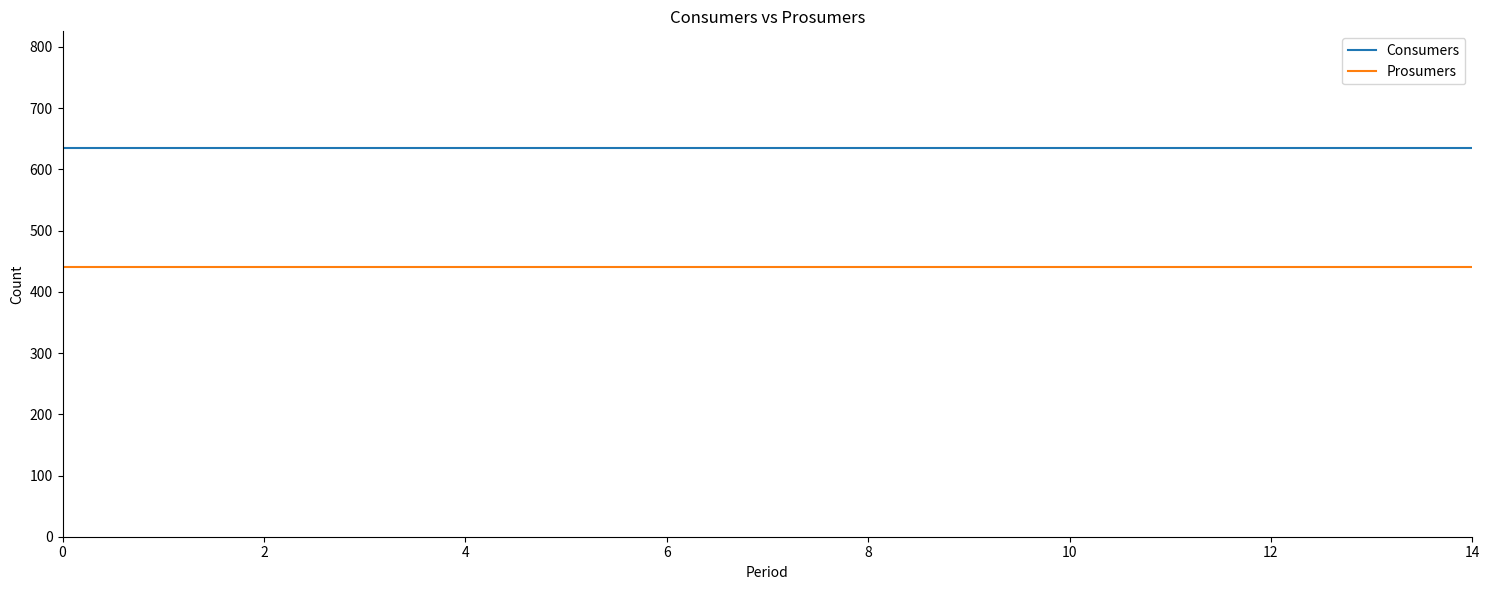

List the series in order of their overall mean, lowest first.

Prosumers, Consumers